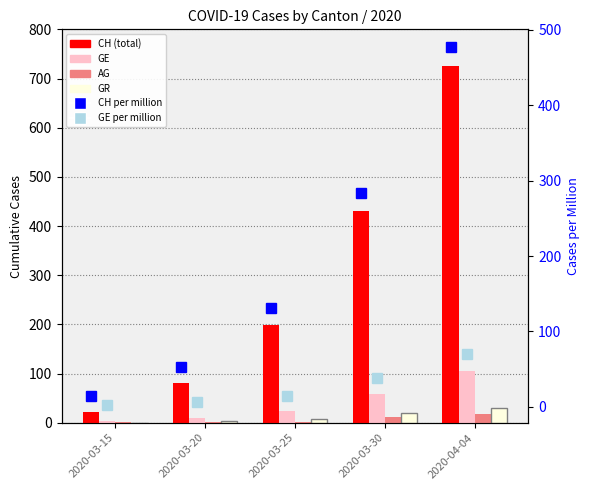

How many values in the CH_pc series exceed 131?

2